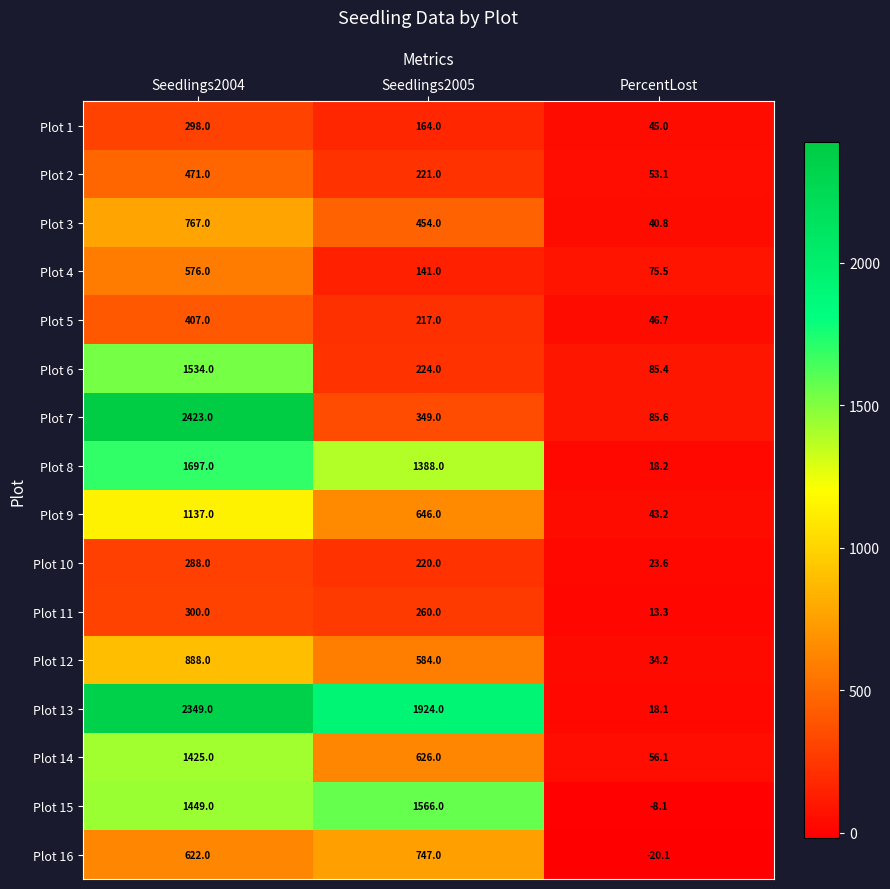

True or false: Plot 15 has a value of 315.6 at Seedlings2005.

False